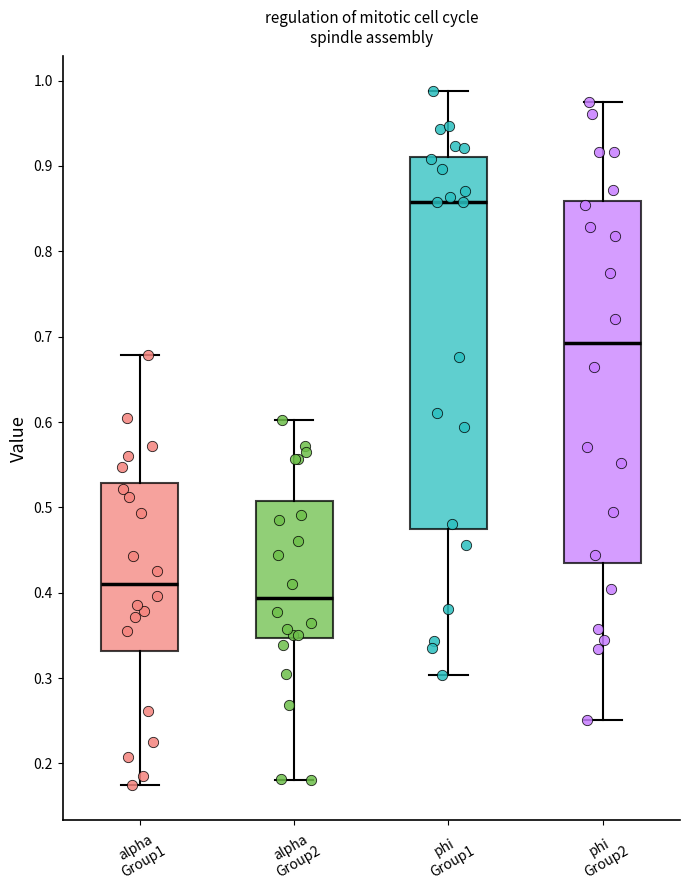

Reading left to right, read every box against the y-axis: the position of its median line, the range the box covers, and the ends of its whiskers. The values are not printed on the chart, so give them approximately, as read against the axis.

alpha Group1: median 0.41, box 0.33 to 0.53, whiskers 0.17 to 0.68
alpha Group2: median 0.39, box 0.35 to 0.51, whiskers 0.18 to 0.60
phi Group1: median 0.86, box 0.47 to 0.91, whiskers 0.30 to 0.99
phi Group2: median 0.69, box 0.43 to 0.86, whiskers 0.25 to 0.98